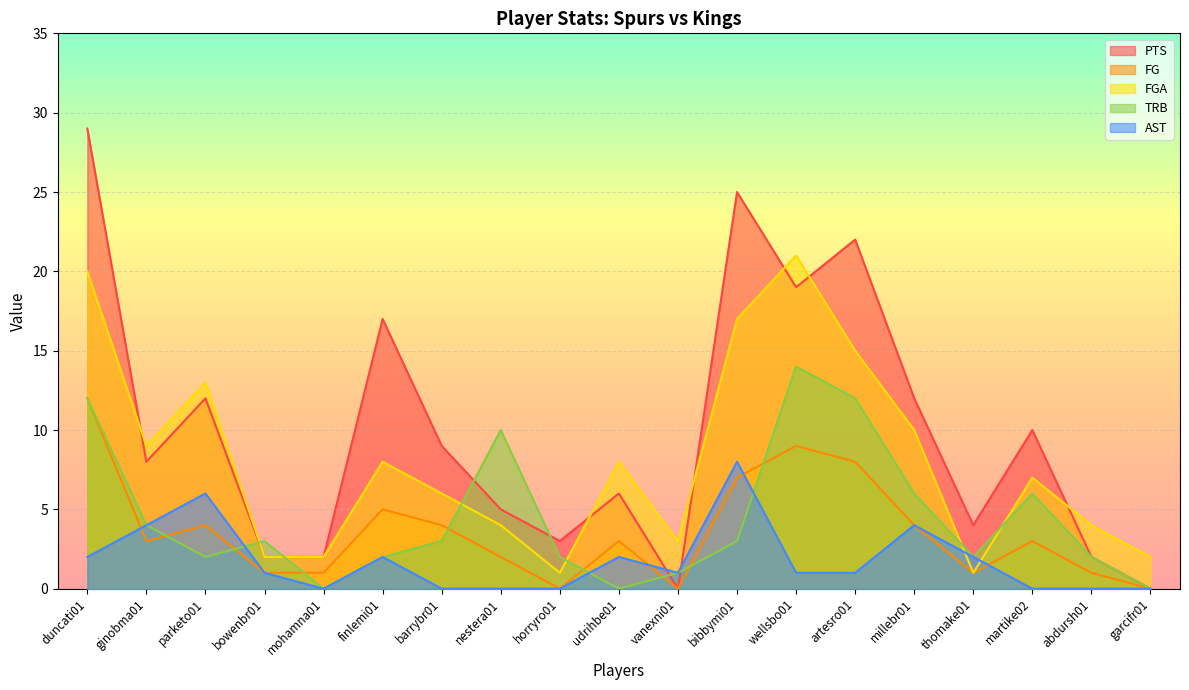

Rank the series at udrihbe01 from lowest to highest value.

TRB, AST, FG, PTS, FGA